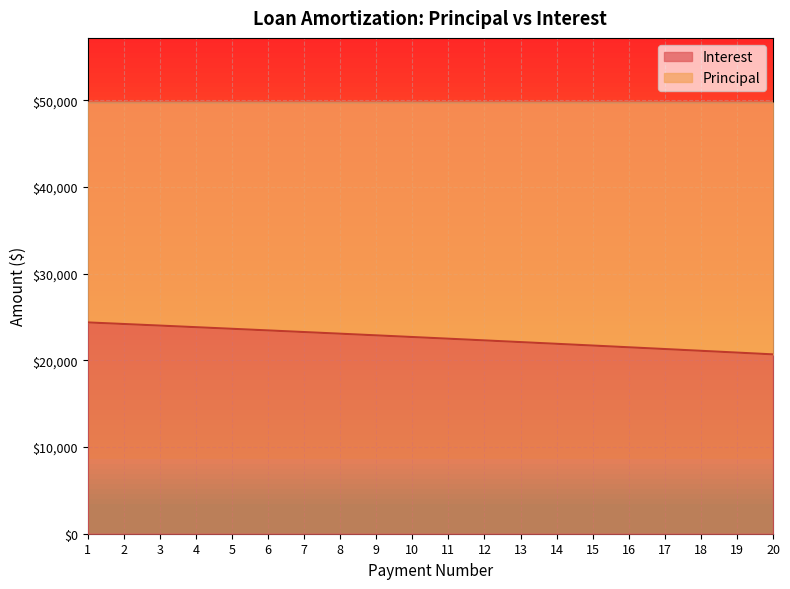

True or false: the data shows 21900.1 at 14.

True